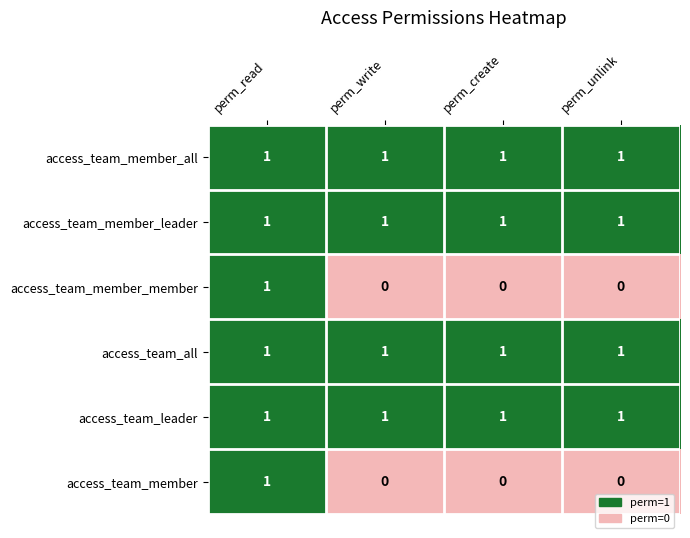

The access_team_leader series shows 1 at perm_read. True or false?

True